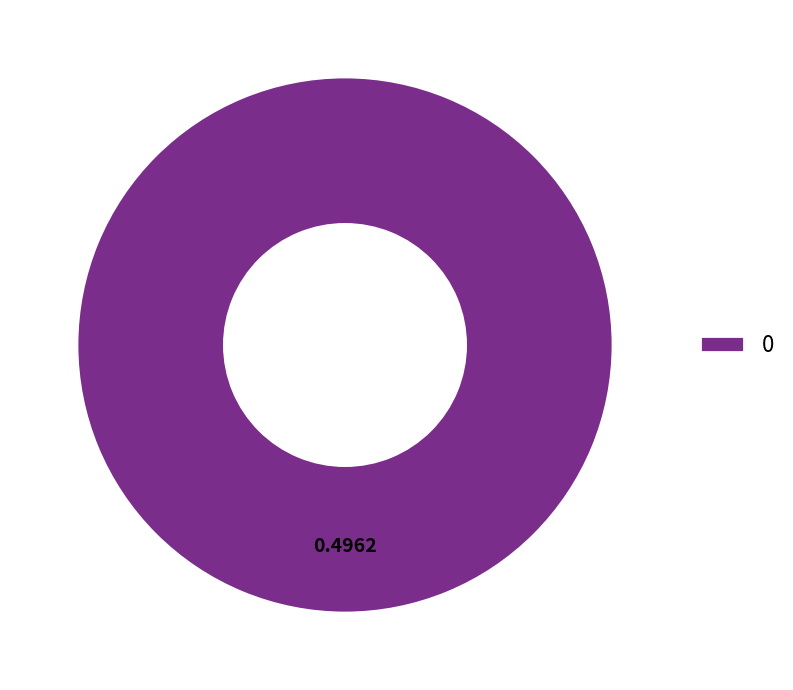

Does any single category account for the majority?

Yes